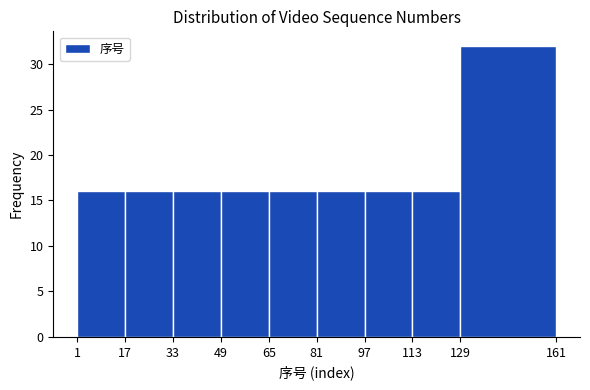

What is the height of the bar covering 129 to 161 on the x-axis? The values are not printed on the chart, so give them approximately, as read against the axis.

32